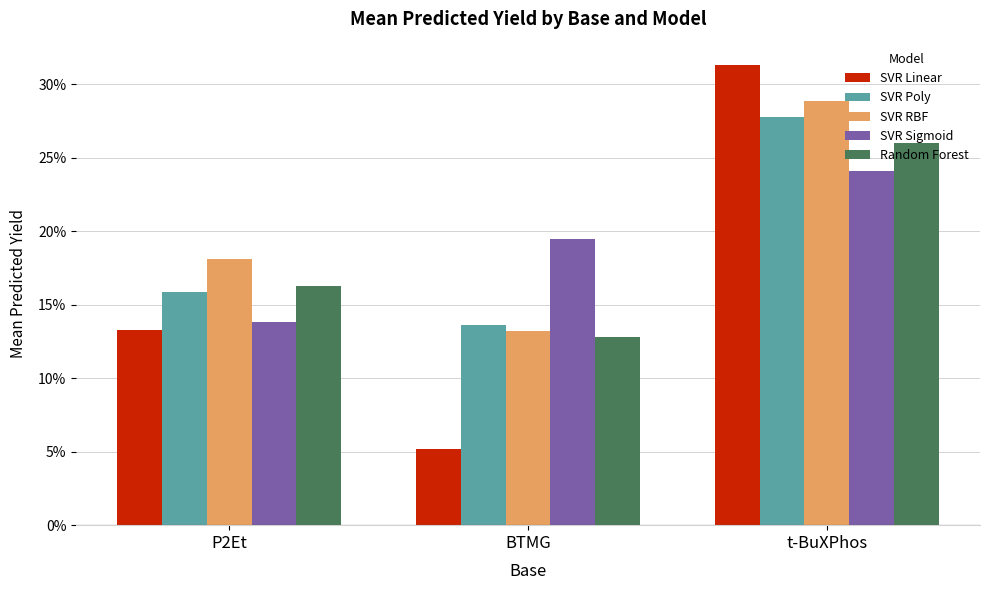

How many groups of bars are there?

3